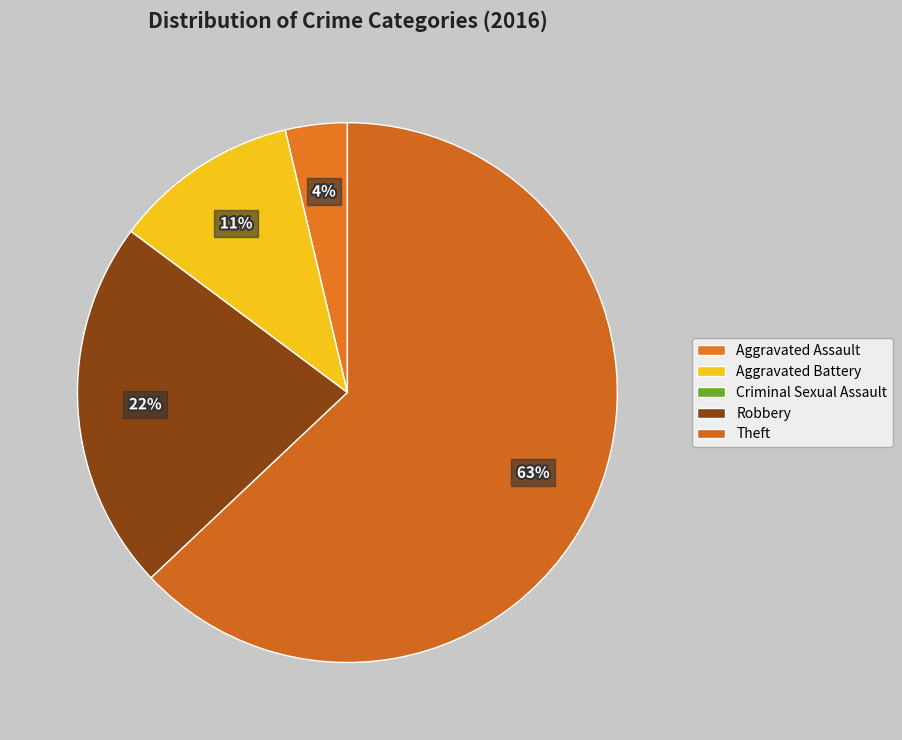

To the nearest percent, what portion does Aggravated Battery represent?

11%